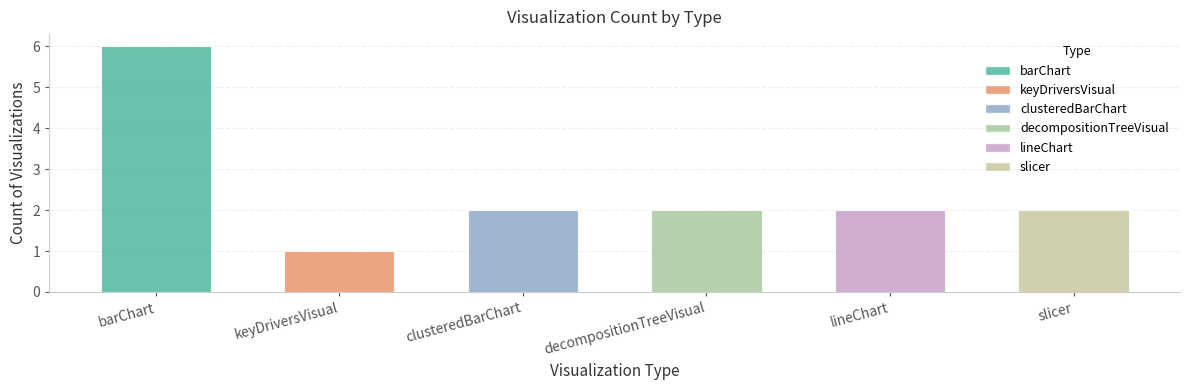

Does the chart contain any negative values?

No